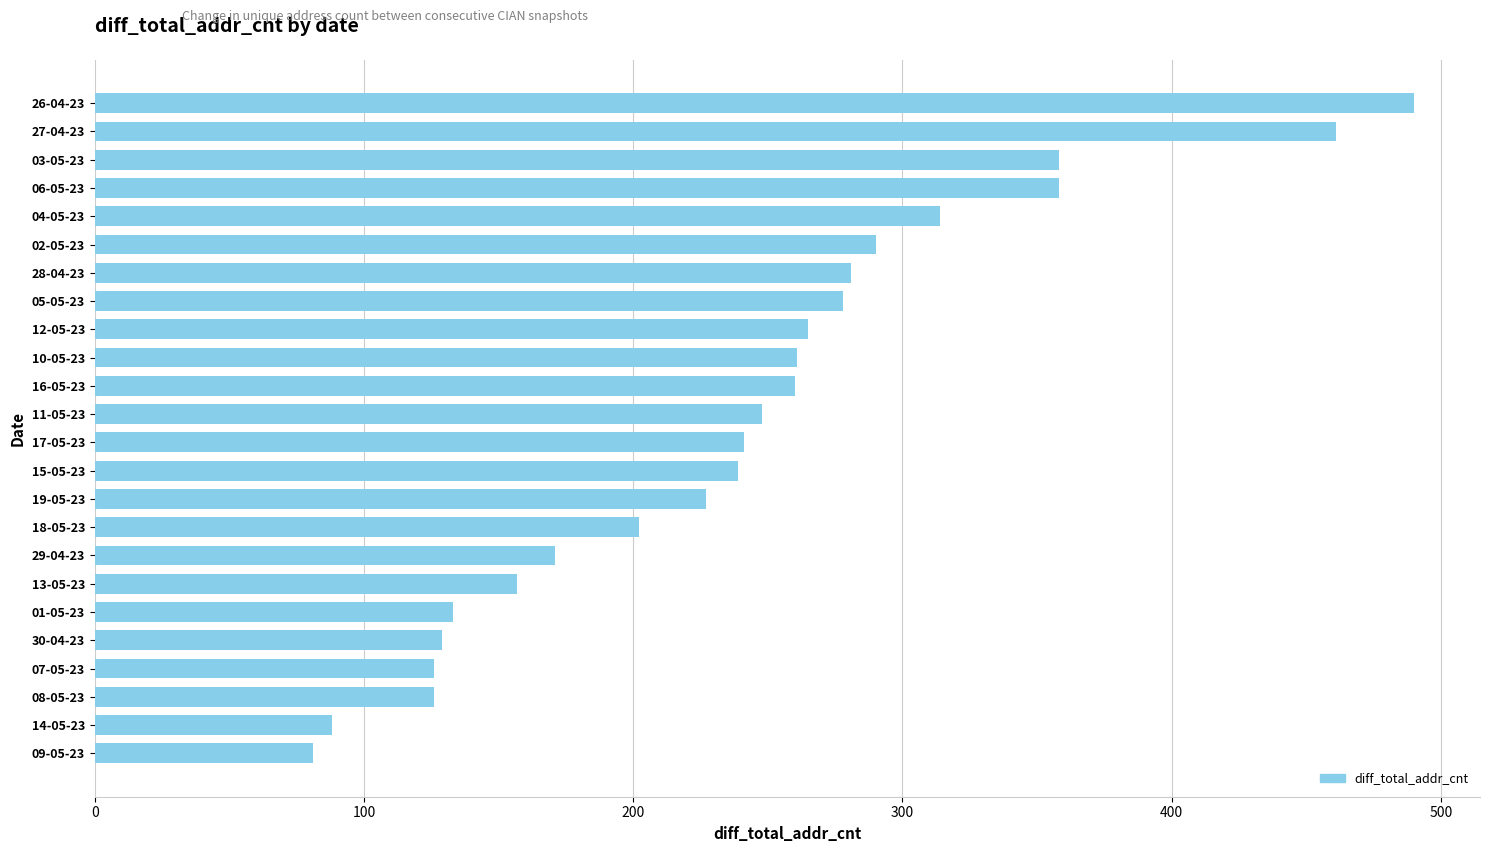

Between 06-05-23 and 26-04-23, which is larger?

26-04-23